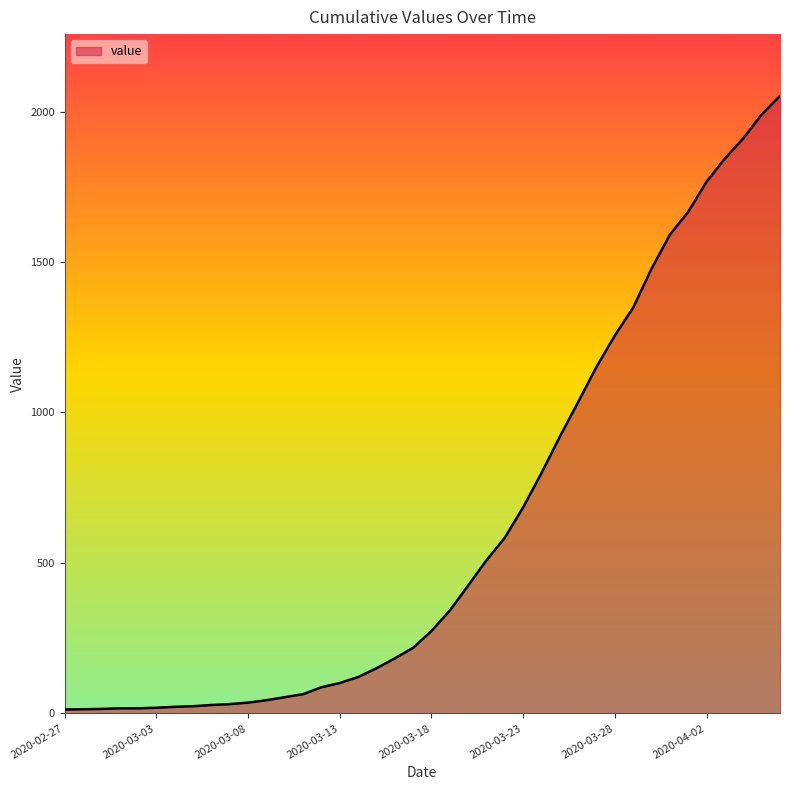

What is the greatest value displayed?

2052